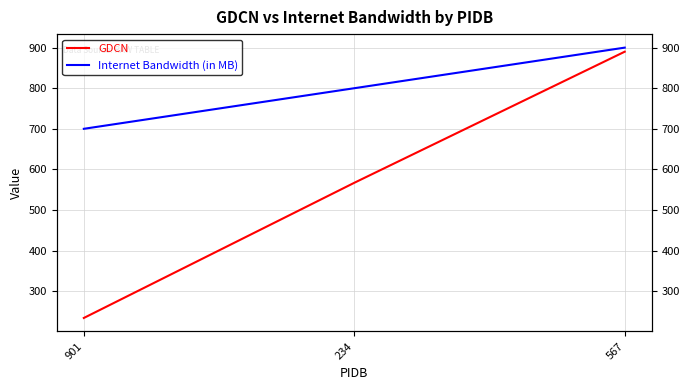

At which label does Internet Bandwidth (in MB) first exceed 800?

567